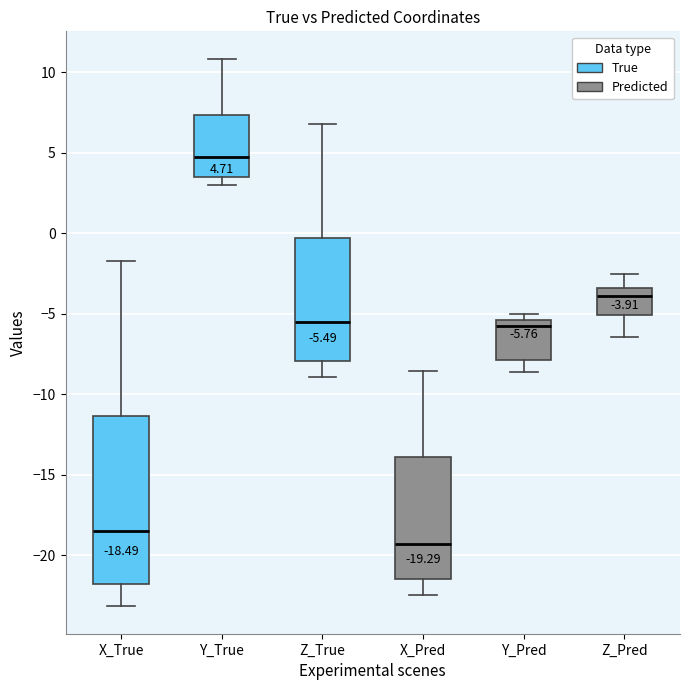

Which box has the highest median line?

Y_True